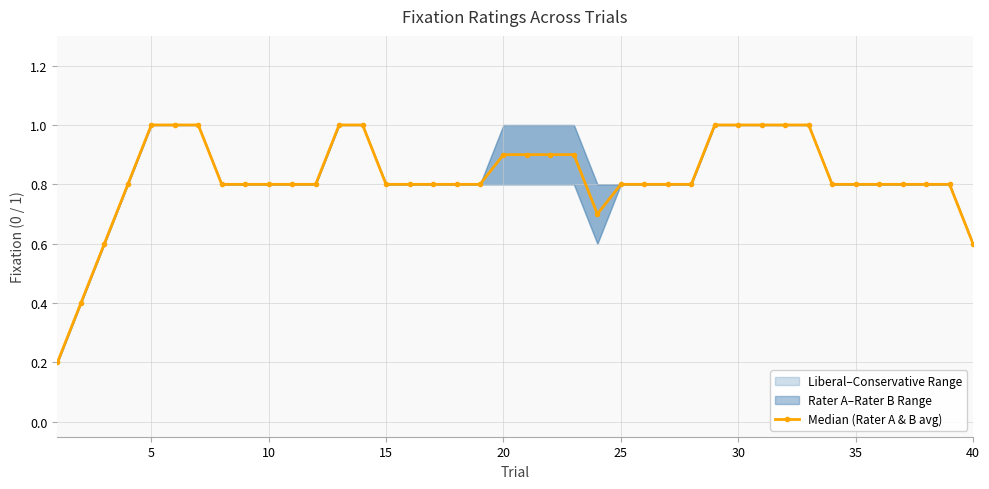

Count the values in the range 0 to 1.

40